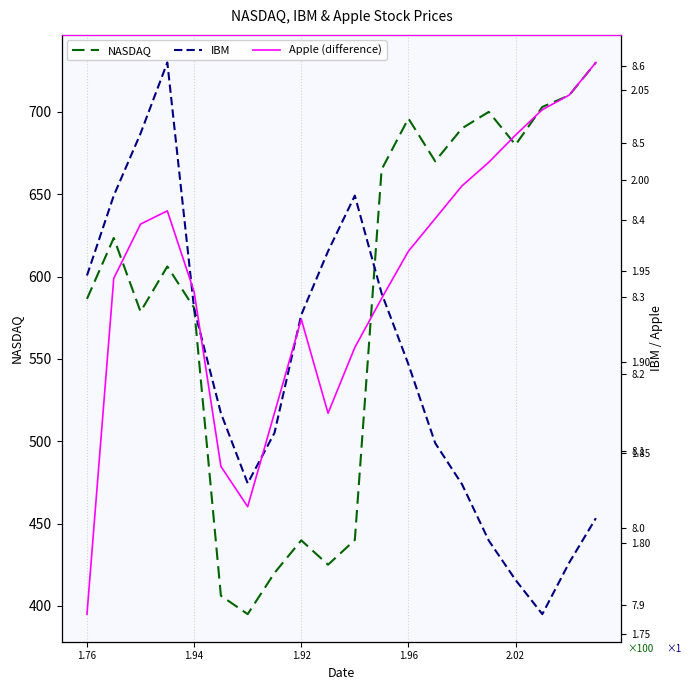

Which series has the largest total across all categories?

NASDAQ